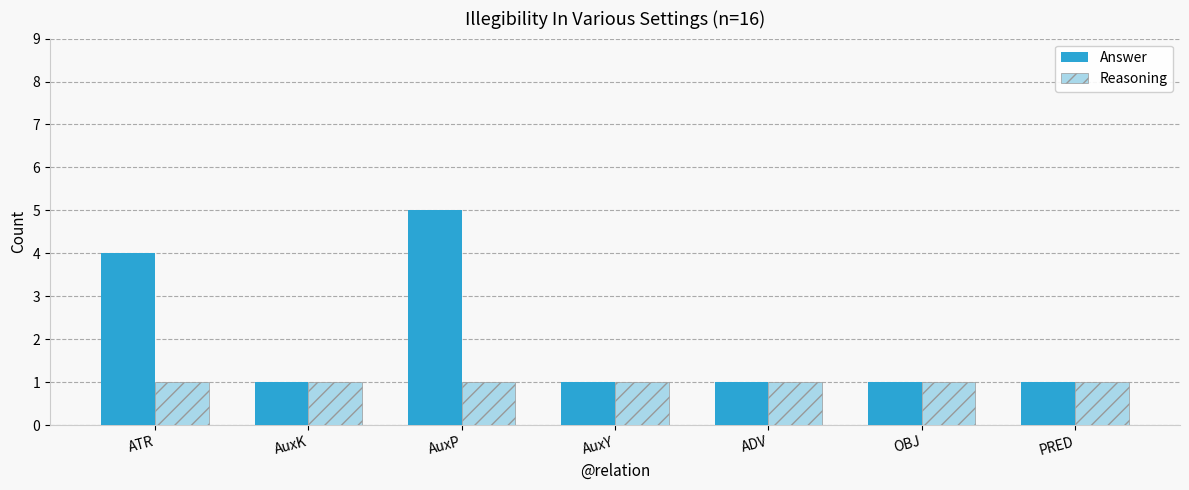

The value of Answer at PRED is 1. True or false?

True